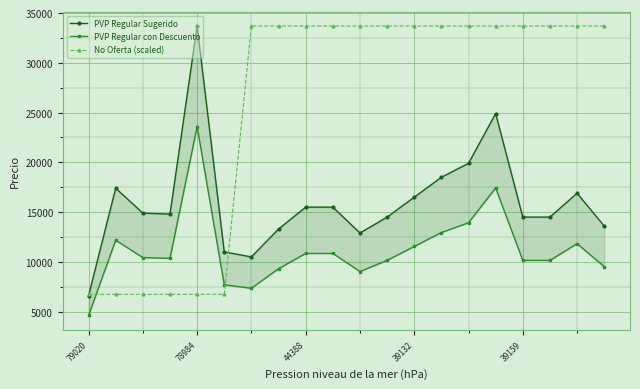

What is the lowest value of the PVP Regular Sugerido series?

6600.0